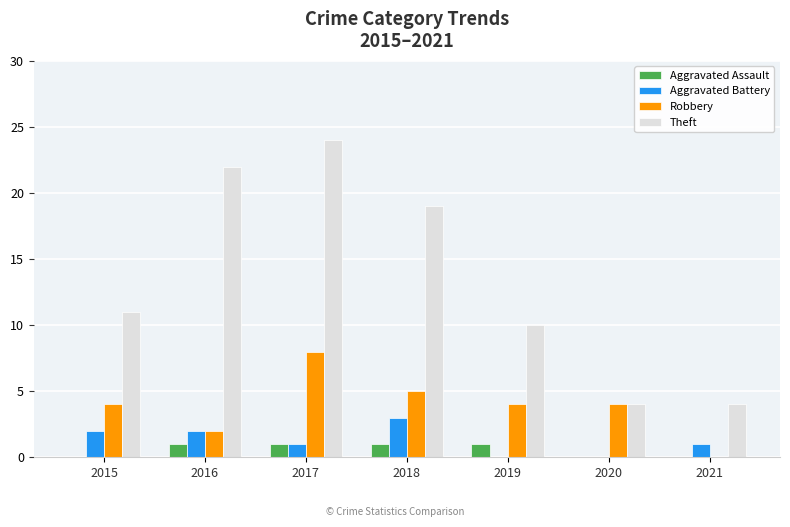

What is the total value across all series at 2020?

8